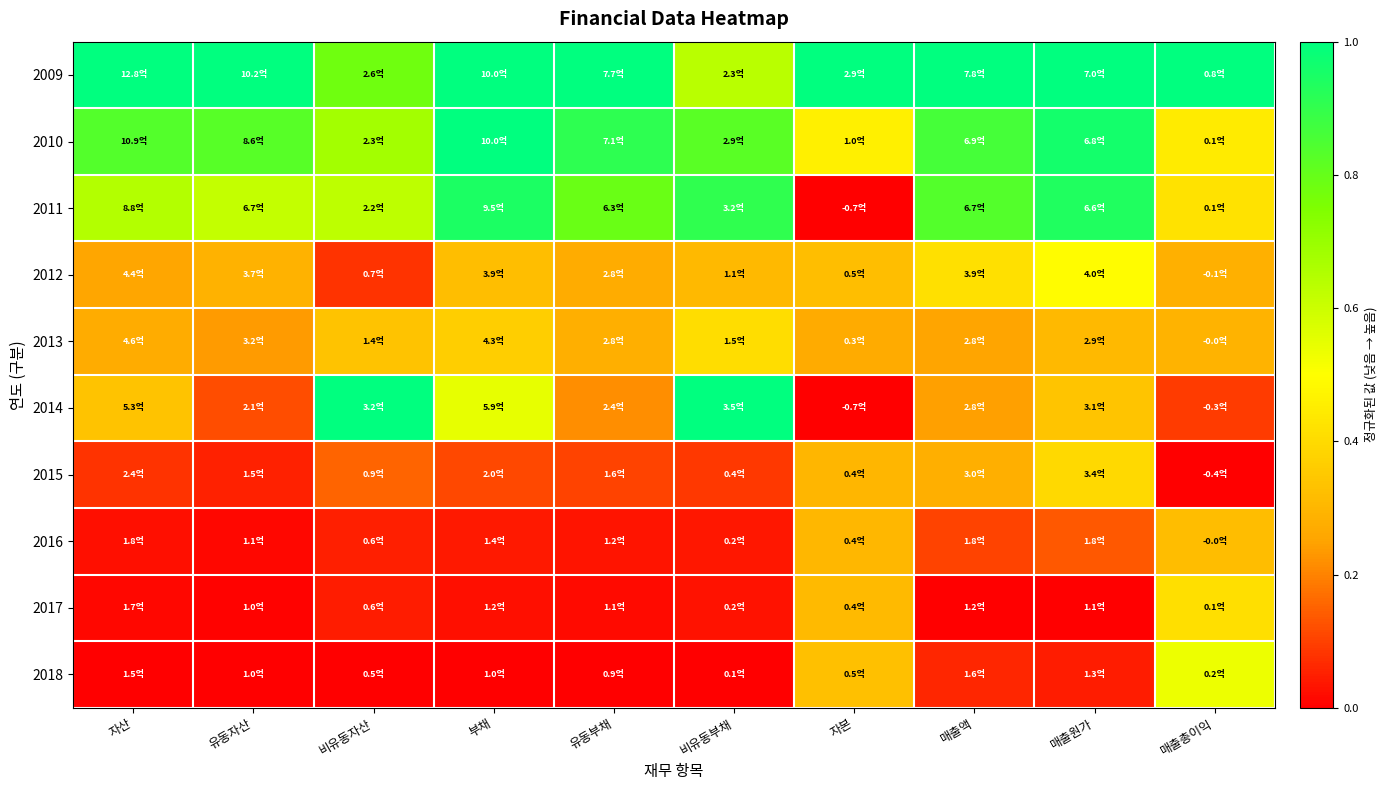

At how many categories does at least one series exceed 0?

10